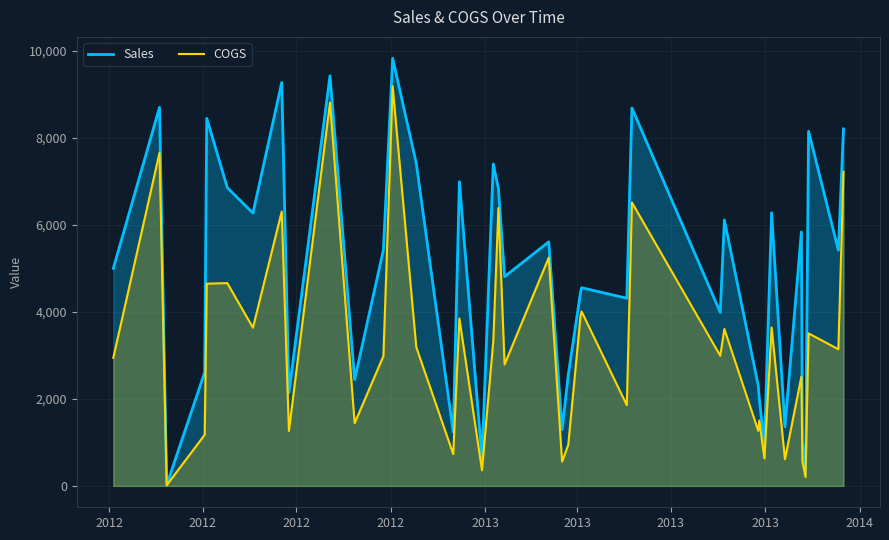

How many lines are shown in the chart?

2